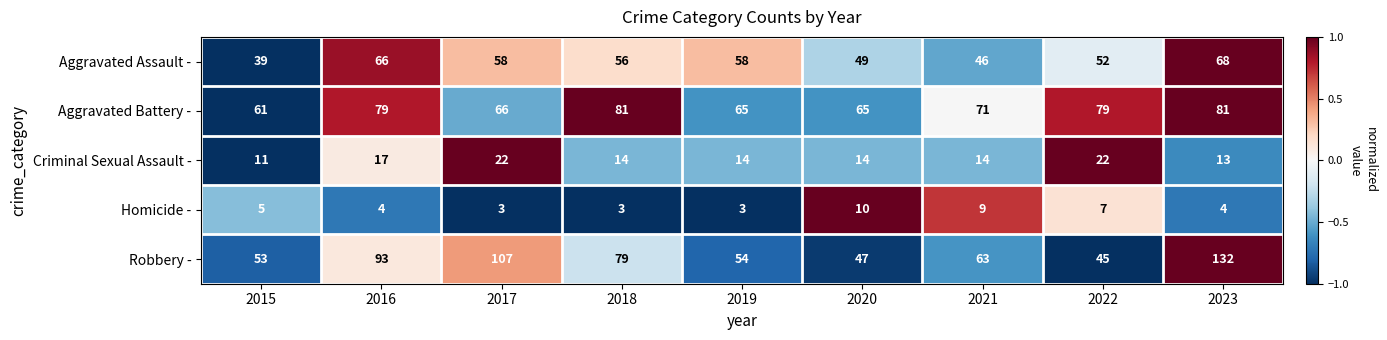

Count the number of data series in this chart.

5